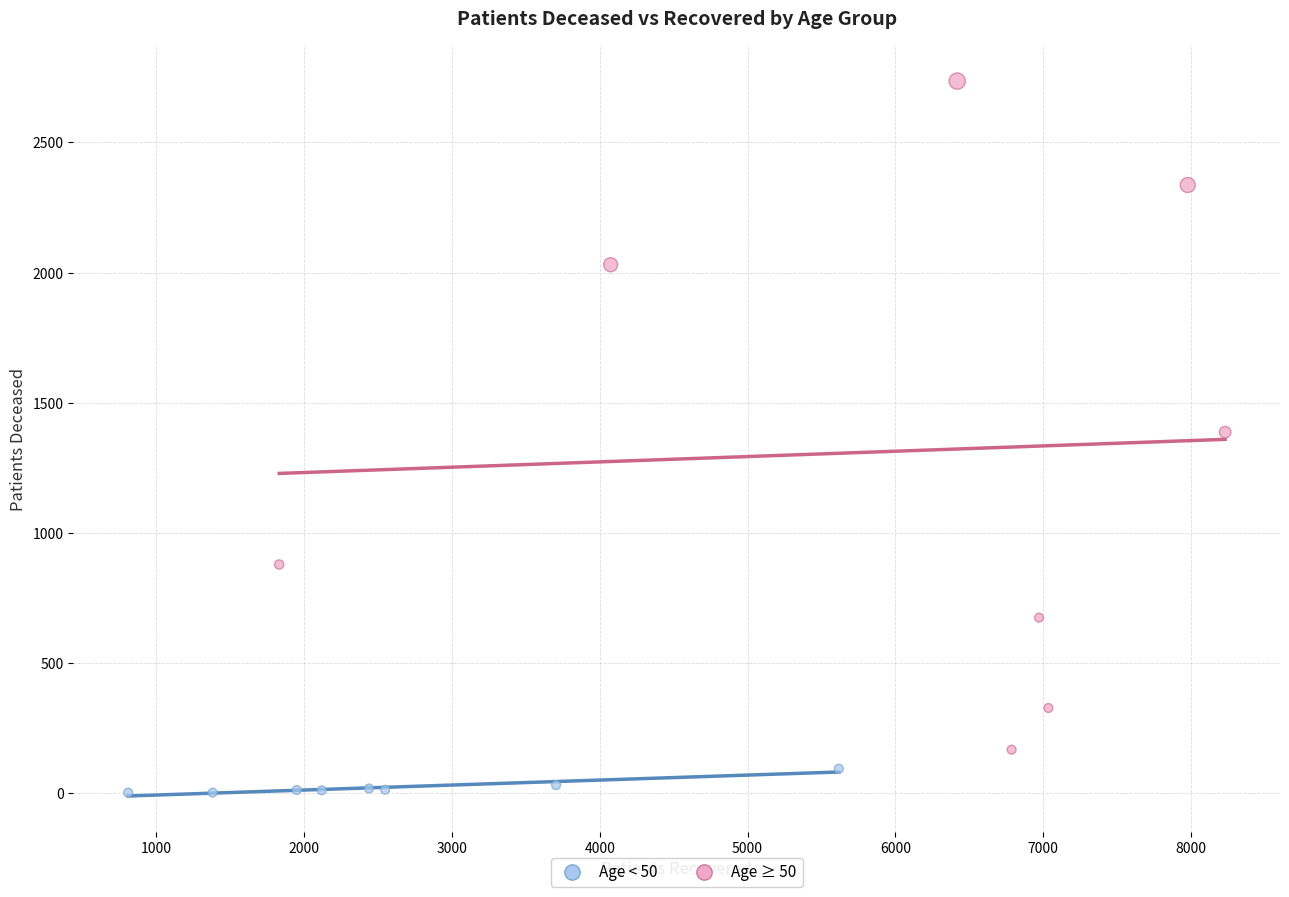

Which series reaches the maximum Y coordinate?

Age ≥ 50